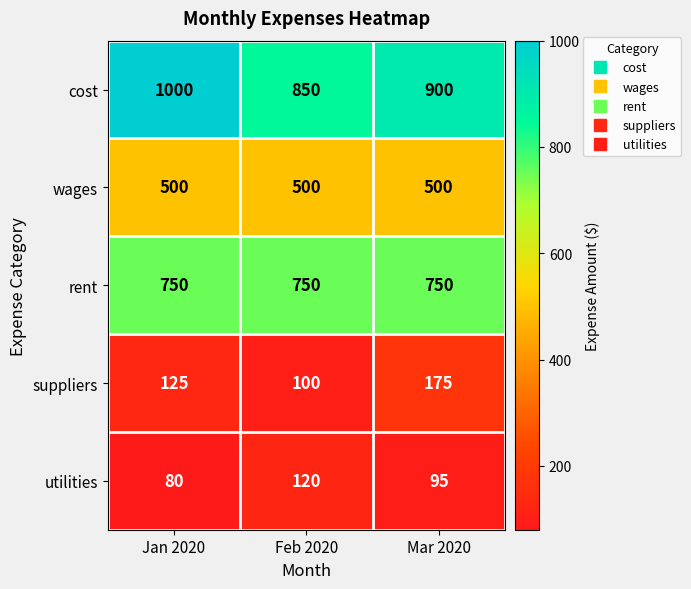

At which category does the chart reach its peak across all series?

Jan 2020